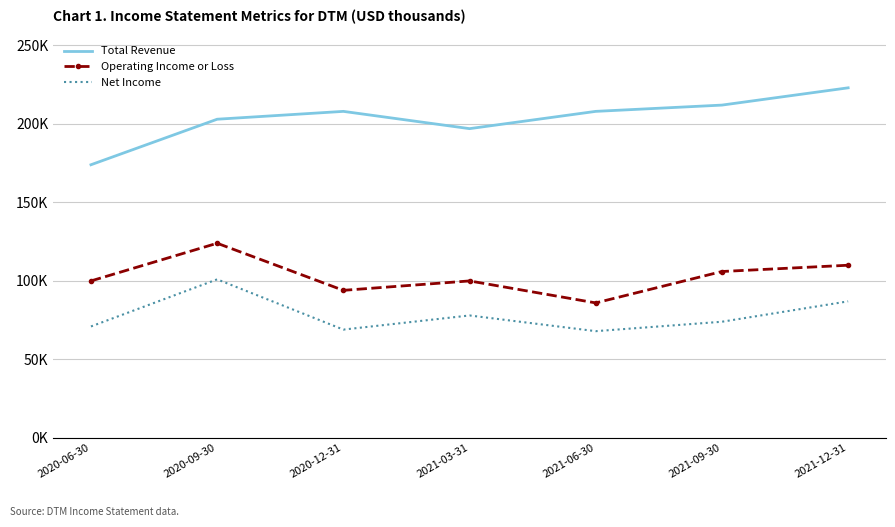

What is the average value of the Operating Income or Loss series?

102857